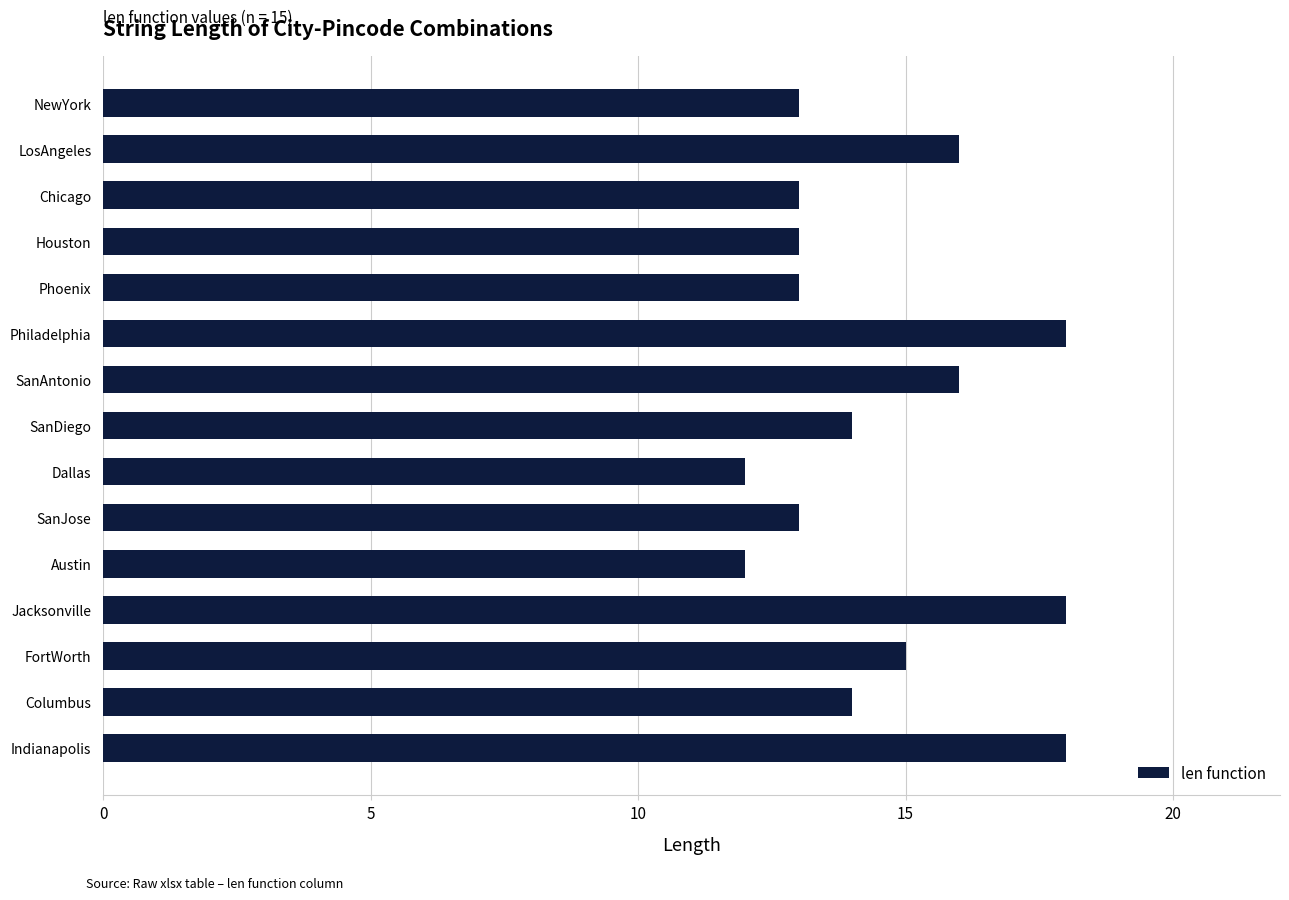

What is the label of the 7th bar from the bottom?

Dallas